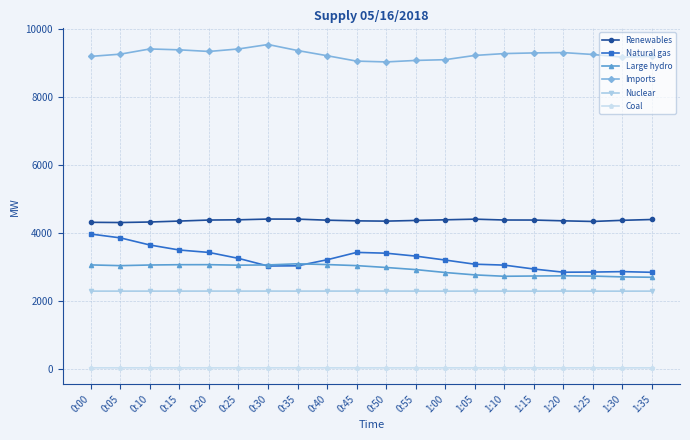

True or false: Imports has more than 2 points higher than both neighbors.

True